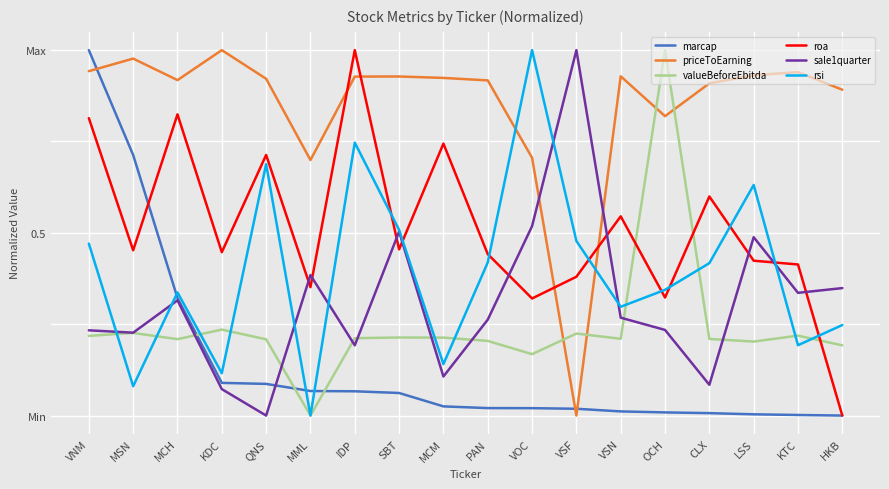

Where is rsi nearest to the value 0?

MML